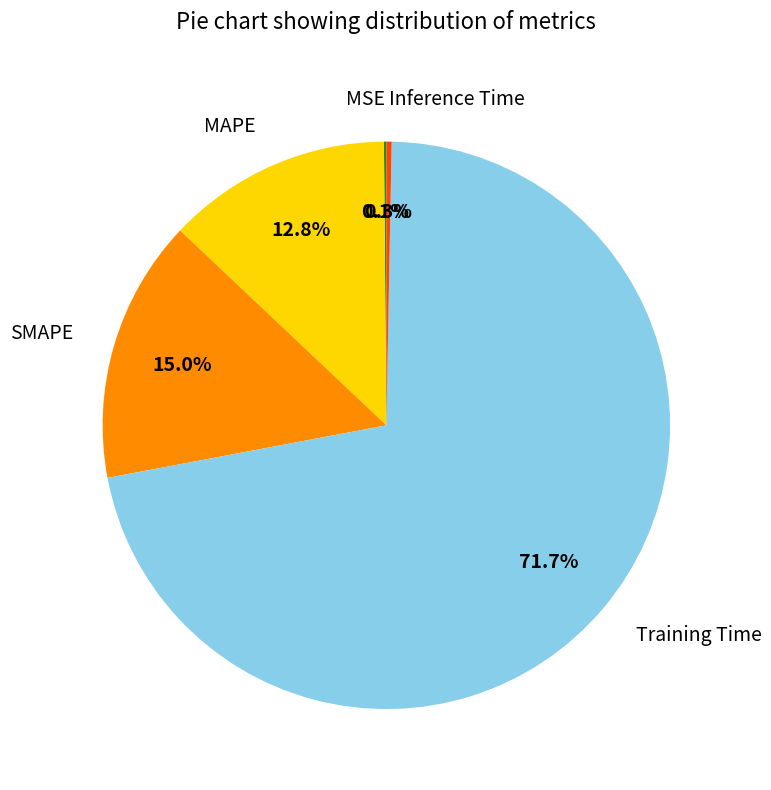

To the nearest percent, what is the difference between the largest and smallest slice percentages?

72%